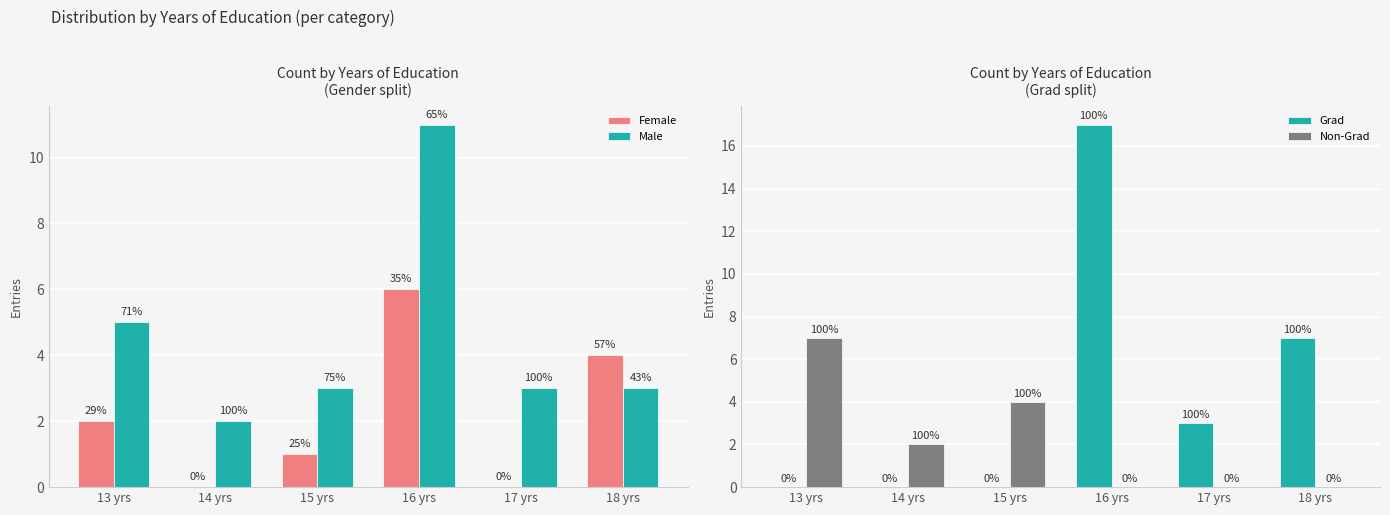

What is the label of the 3rd bar from the right?

16 yrs